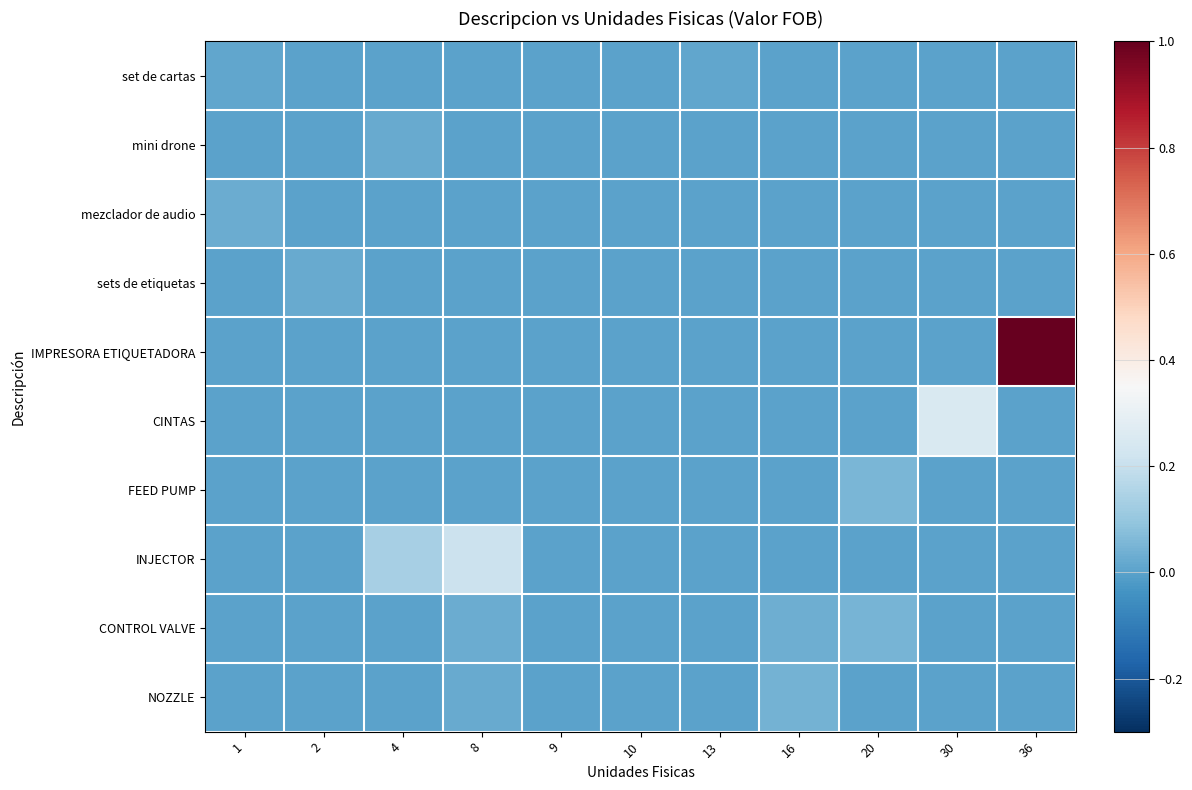

At how many categories does at least one series exceed 0?

9